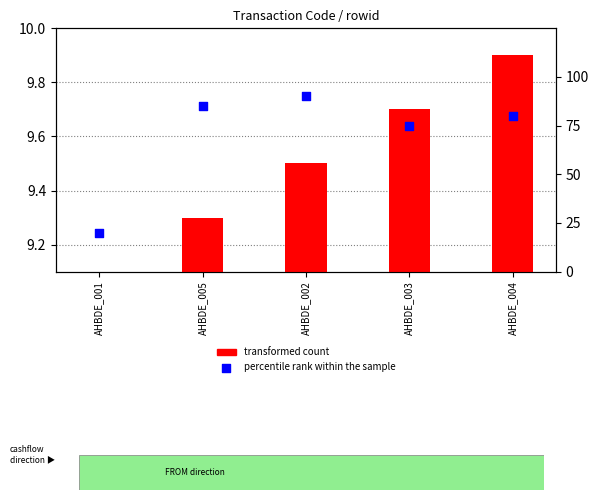

Is the value of transformed count at AHBDE_003 greater than the value of percentile rank within the sample at AHBDE_004?

No